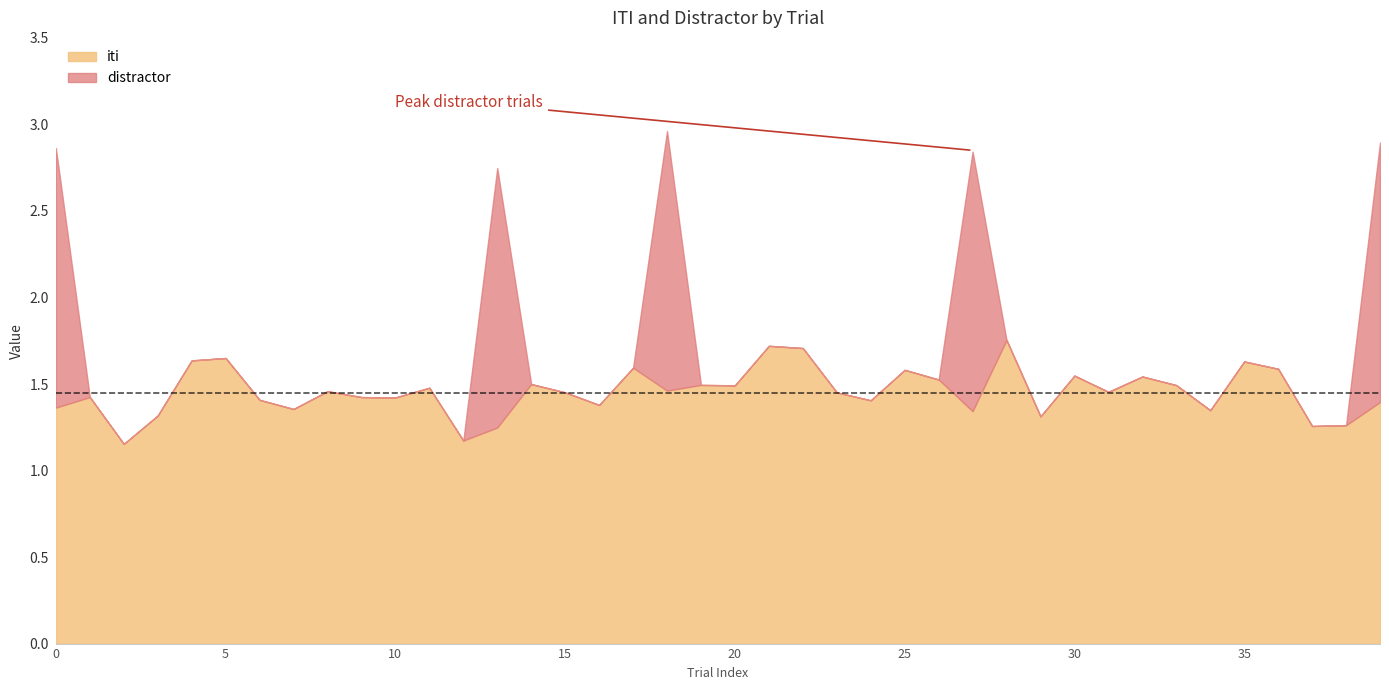

What is the difference between the maximum and minimum values in the distractor series?

1.0